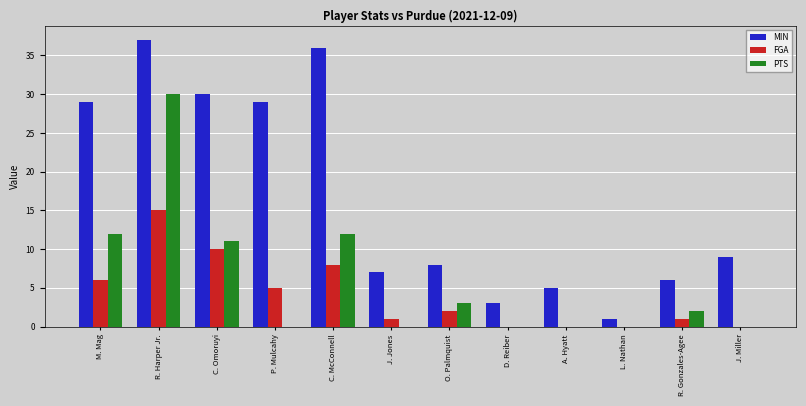

What is the approximate value of PTS at R. Harper Jr.?

30